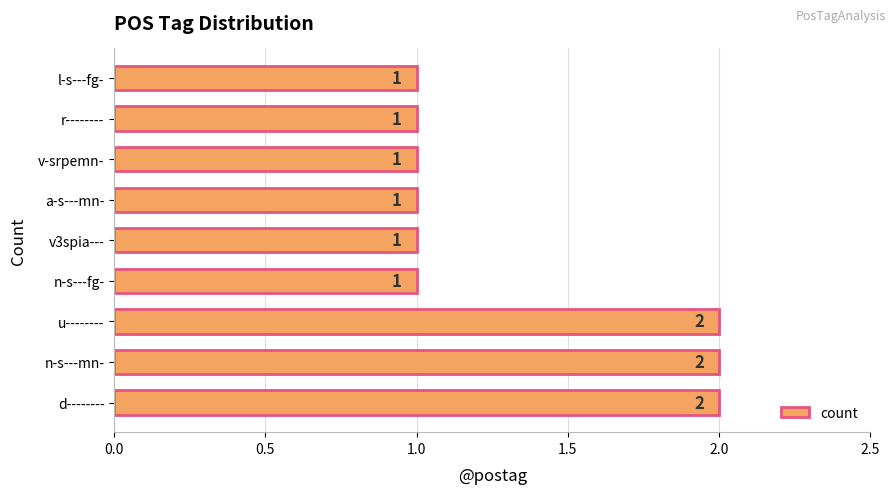

What is the ratio of the value at a-s---mn- to the value at v3spia---?

1.0